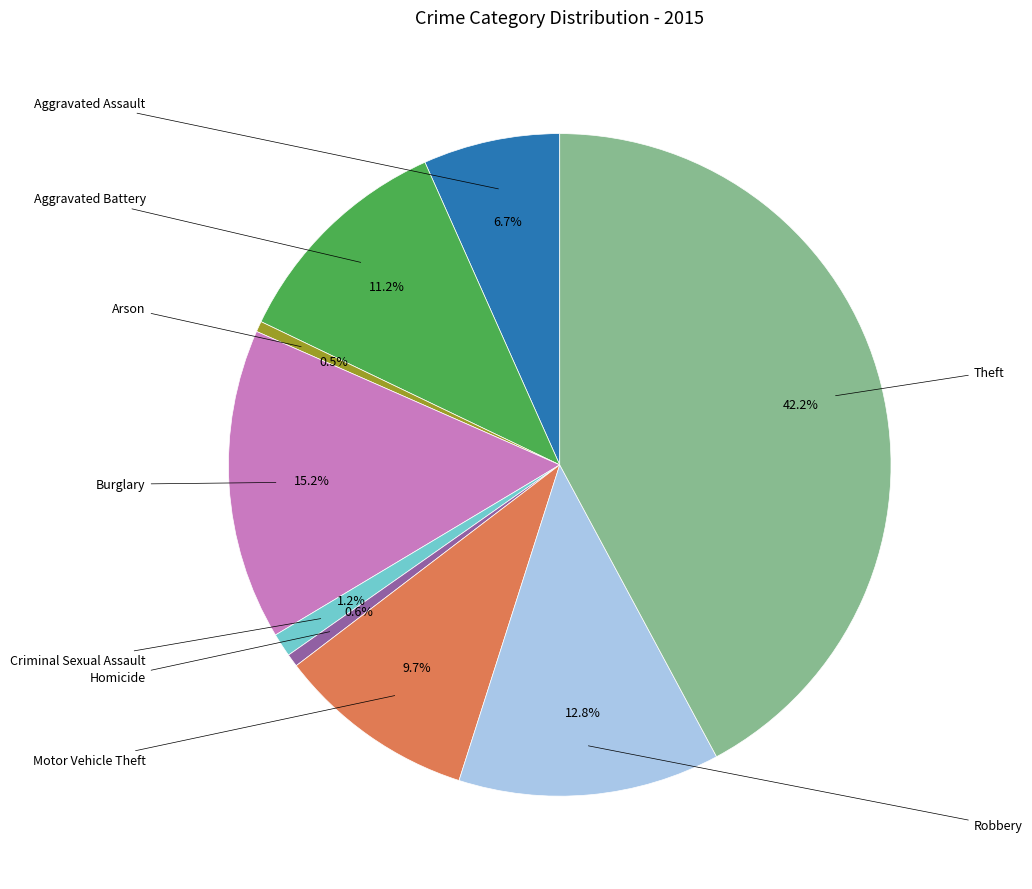

How many segments does this pie chart have?

9